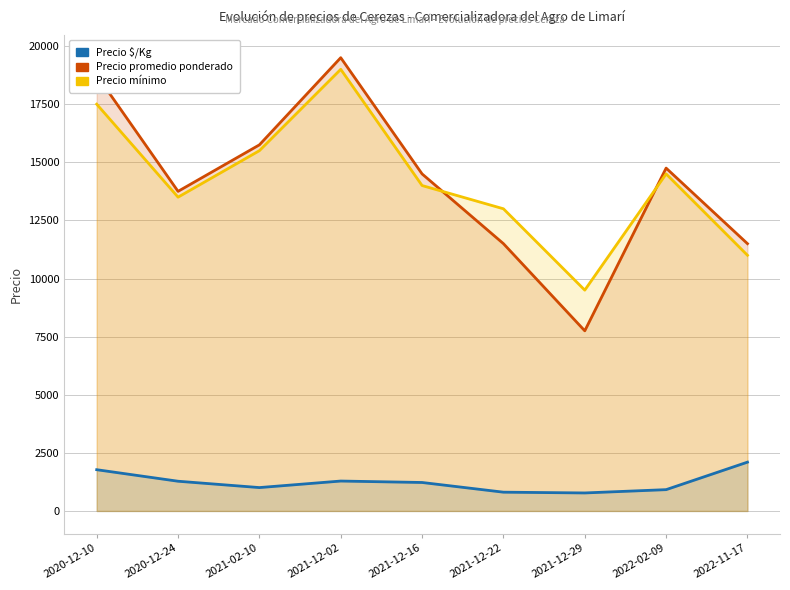

At which category is the sum across all series the highest?

2021-12-02